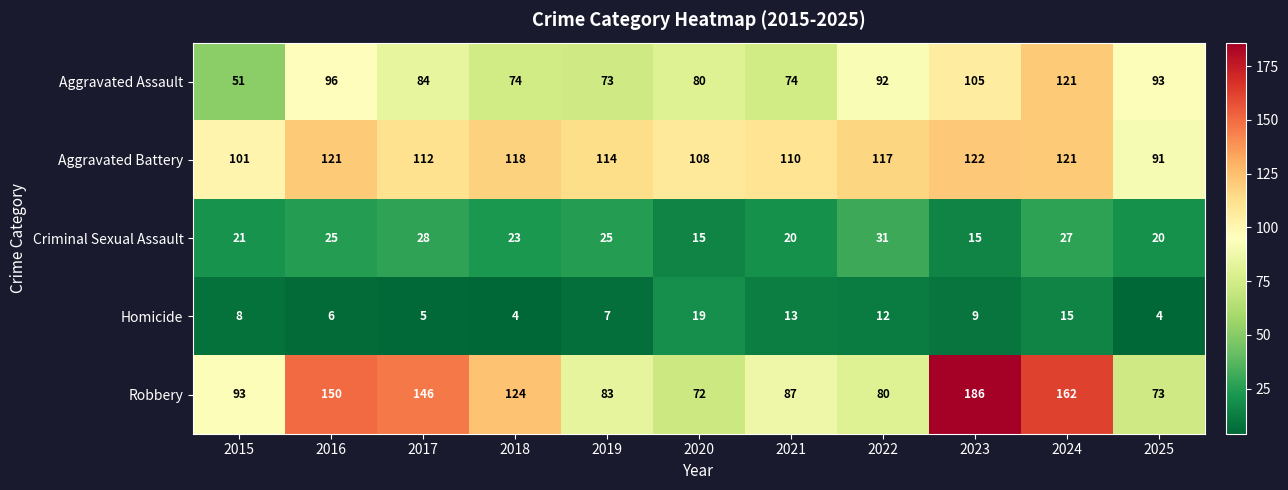

At which label is Homicide closest to 11?

2022